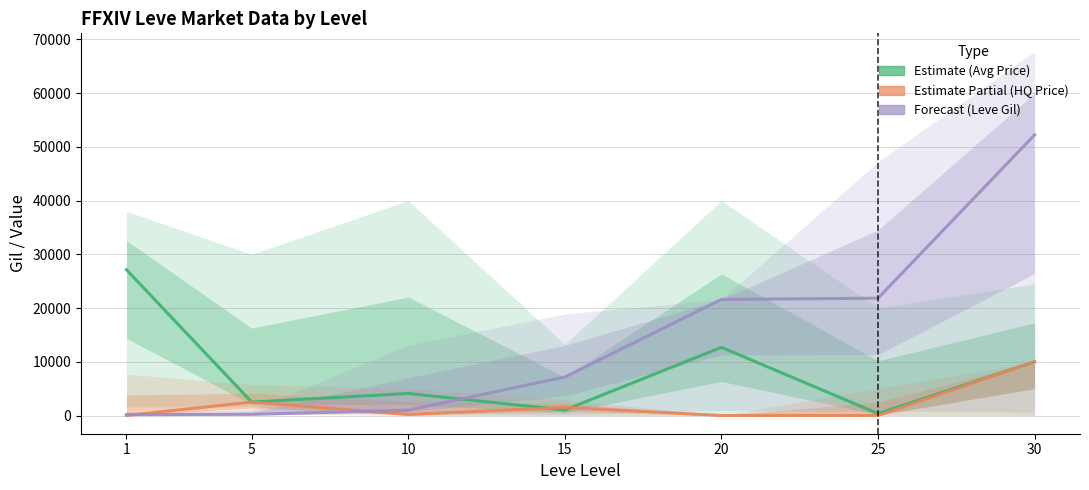

Which series has the largest total across all categories?

Forecast (Leve Gil)